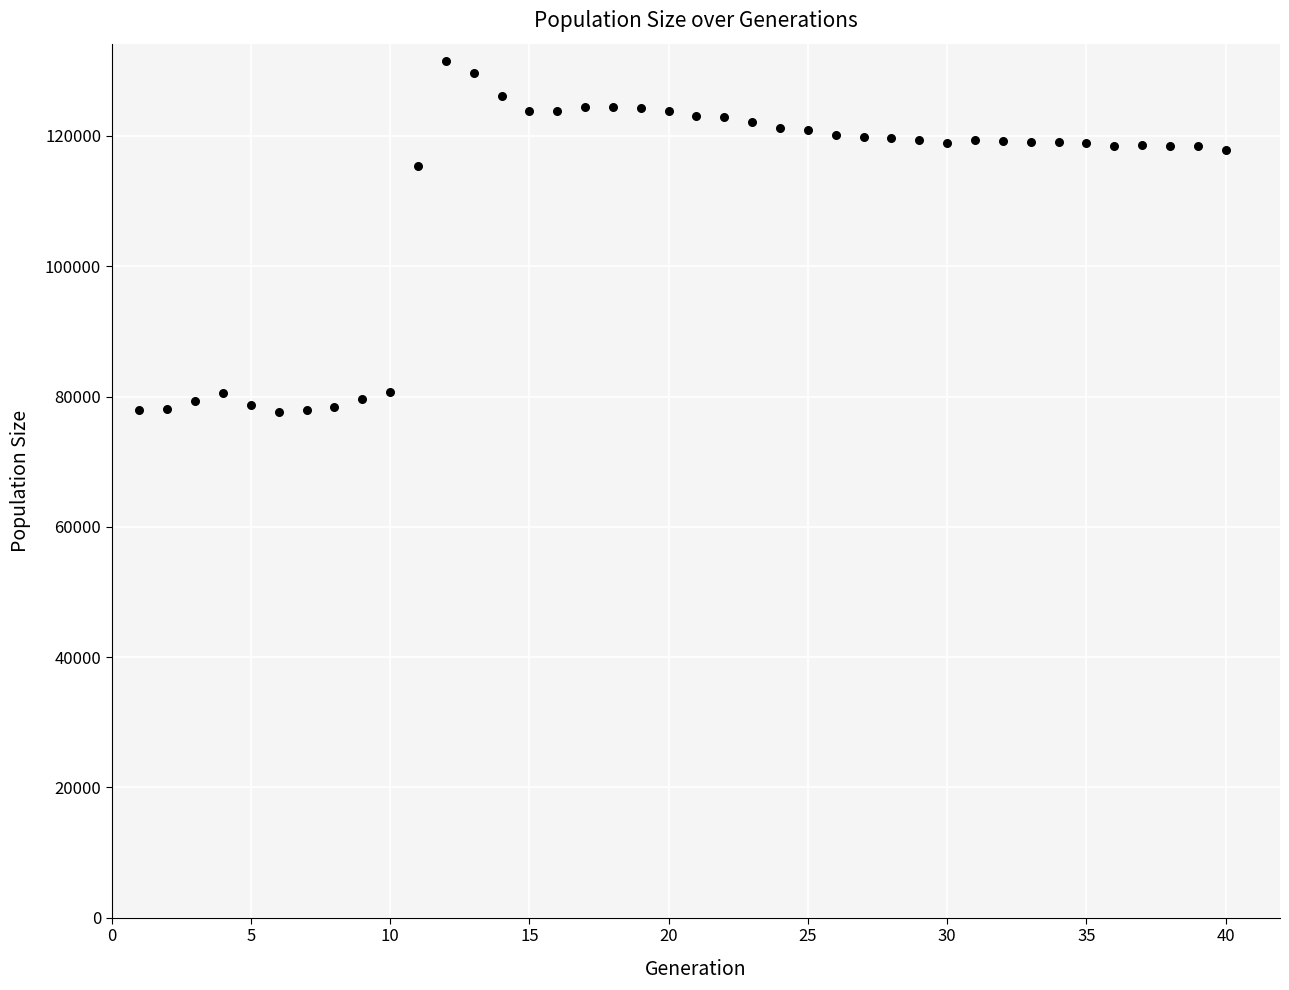

What Y value in the scatter plot is closest to 104516?

115433